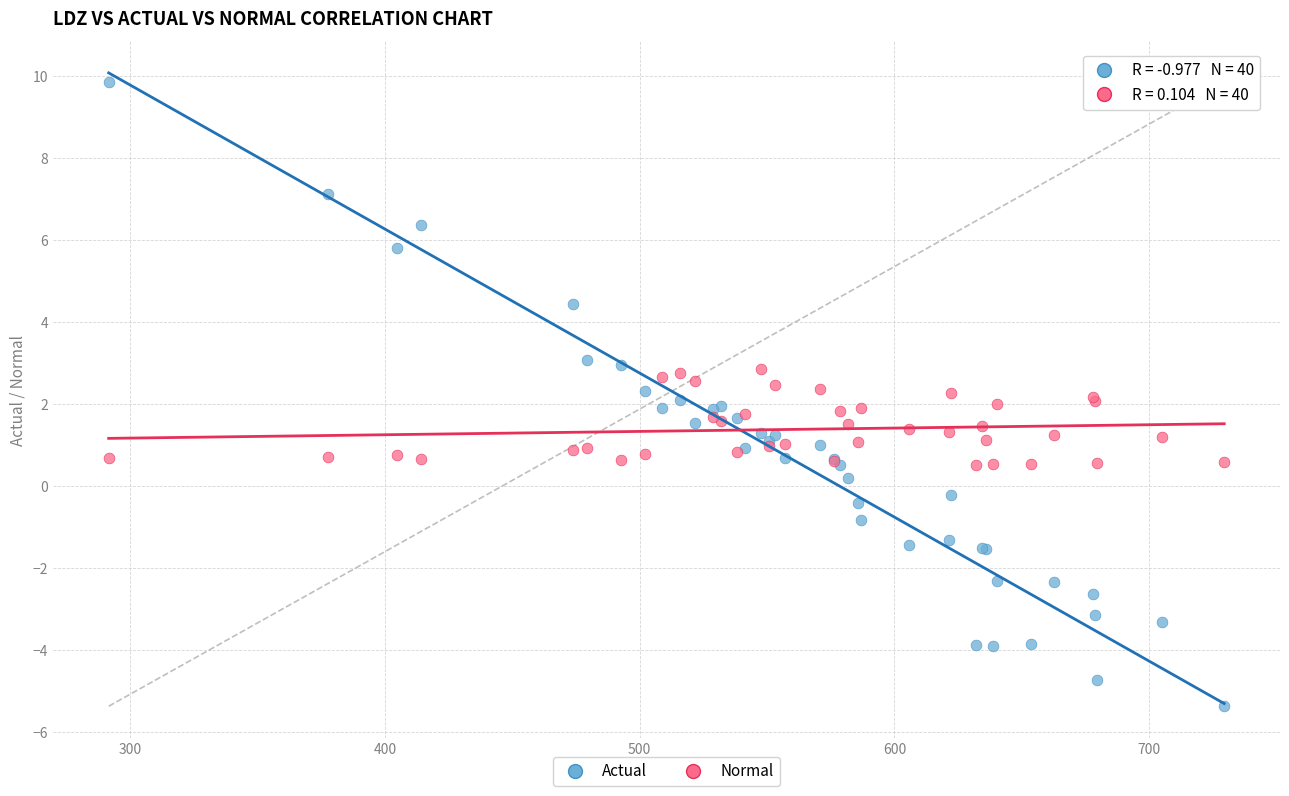

Which series contains the lowest Y value?

Actual